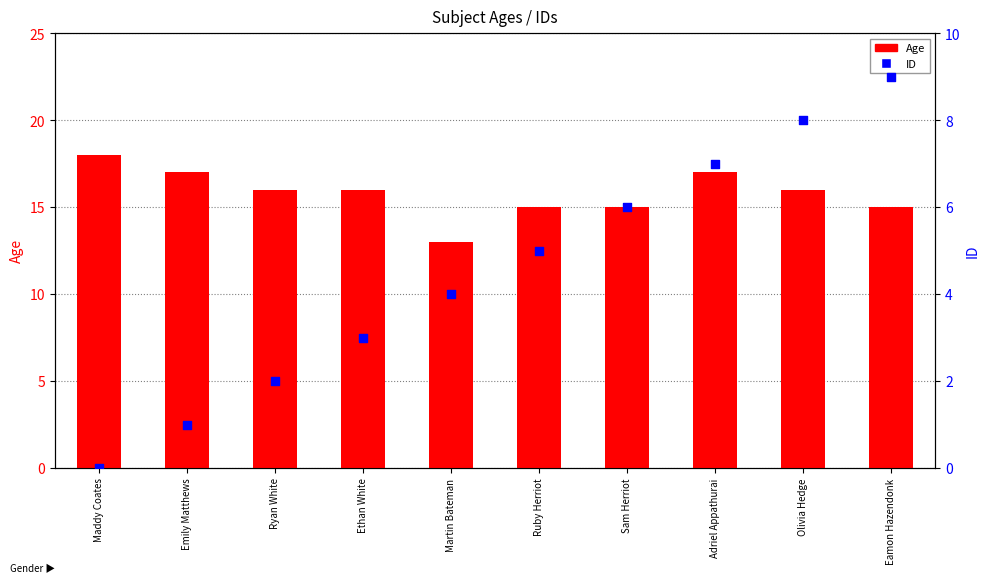

What is the total value across all series at Ruby Herriot?

20